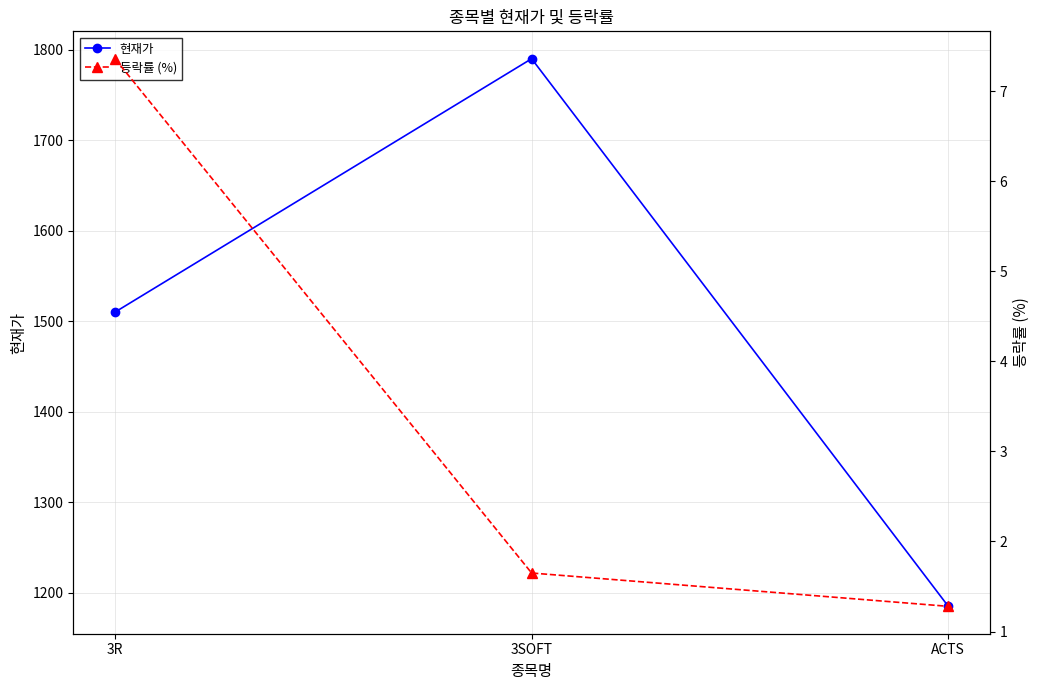

How many values in the 현재가 series are below 1510?

1